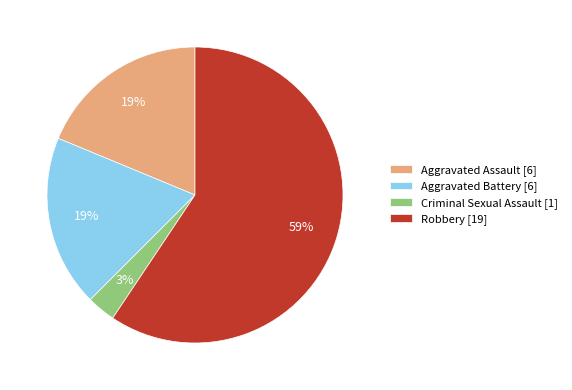

Between Aggravated Battery [6] and Robbery [19], which is larger?

Robbery [19]